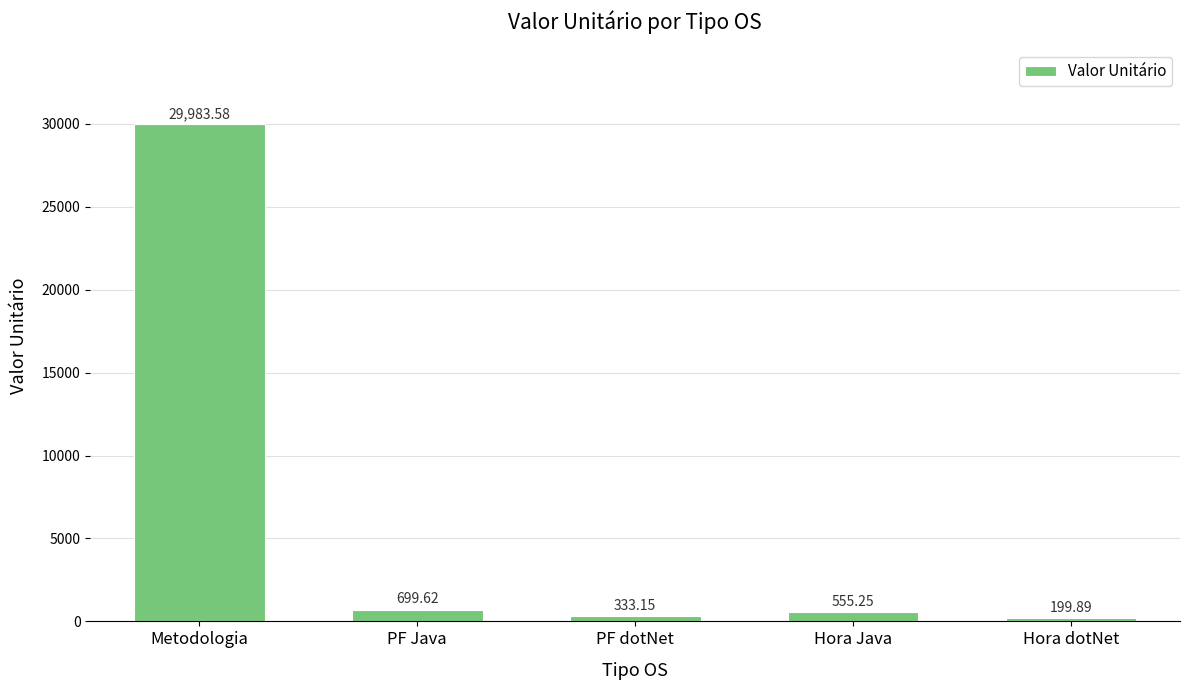

True or false: the data shows 333.1 at PF dotNet.

True